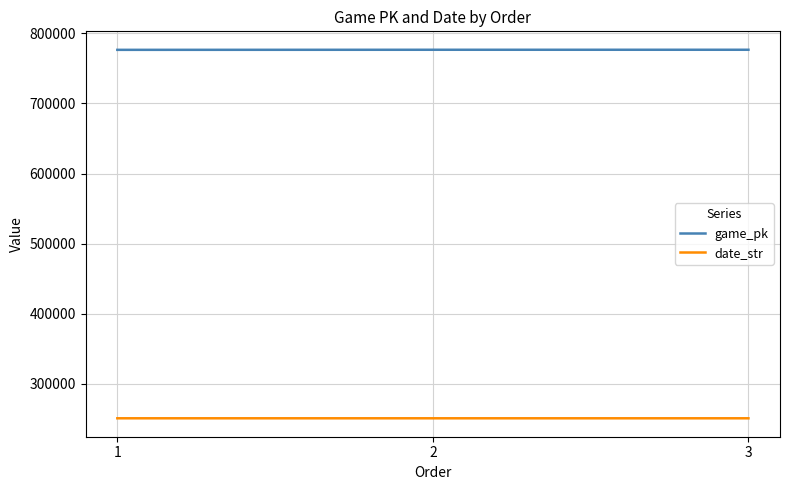

True or false: date_str has a value of 66431 at 3.

False